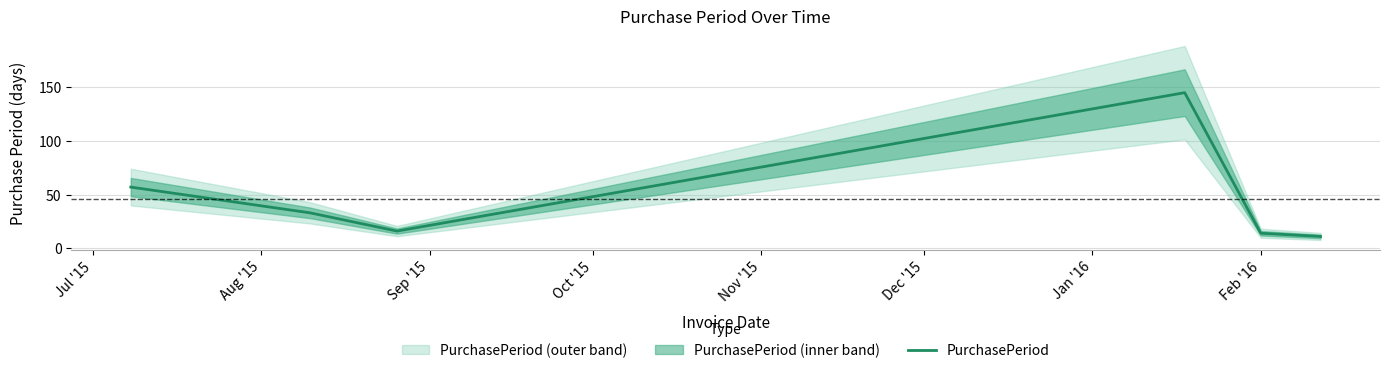

What is the lowest value of the PurchasePeriod series?

11